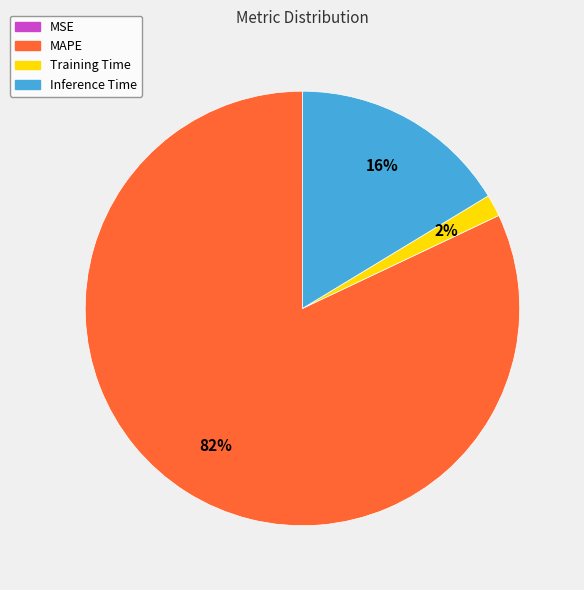

To the nearest percent, what percentage of the pie is Training Time?

2%